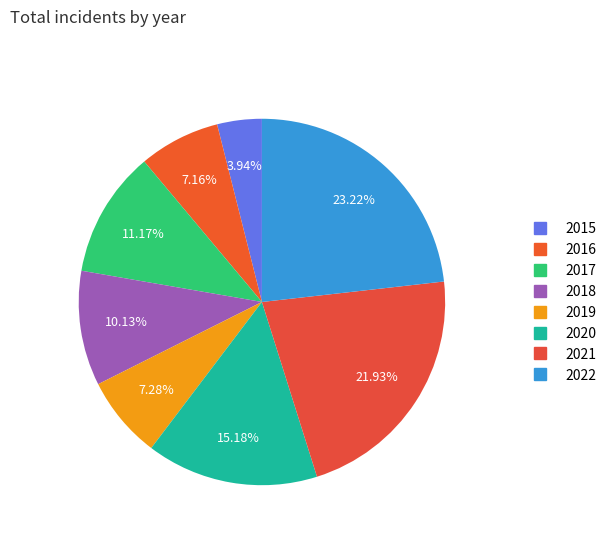

Between 2016 and 2020, which is larger?

2020